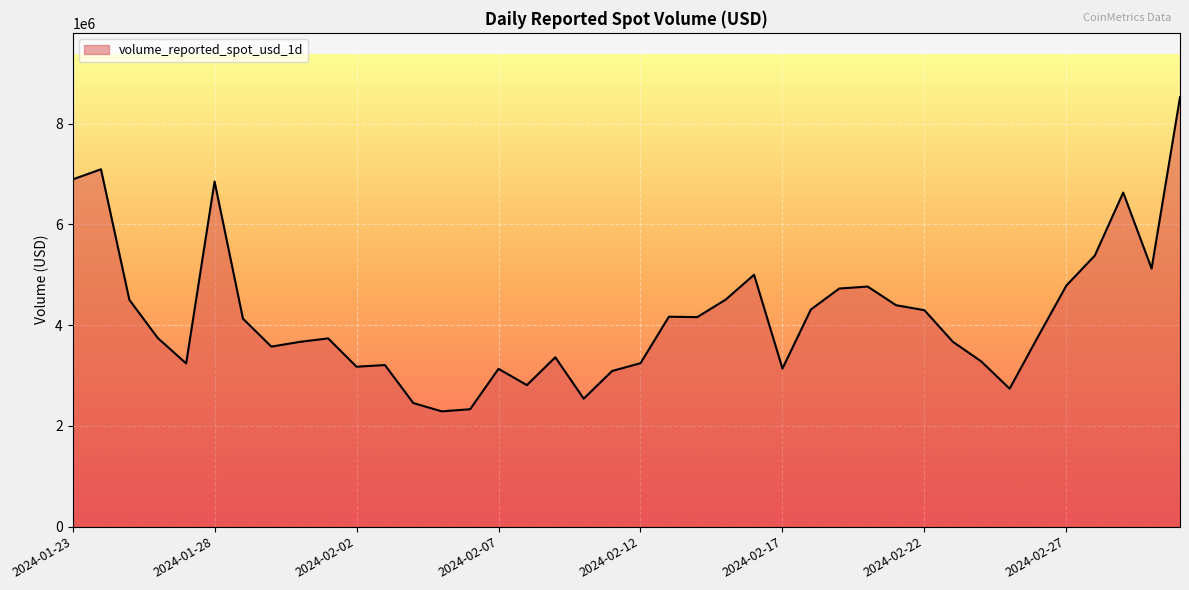

What is the difference between the maximum and minimum values?

6235024.3